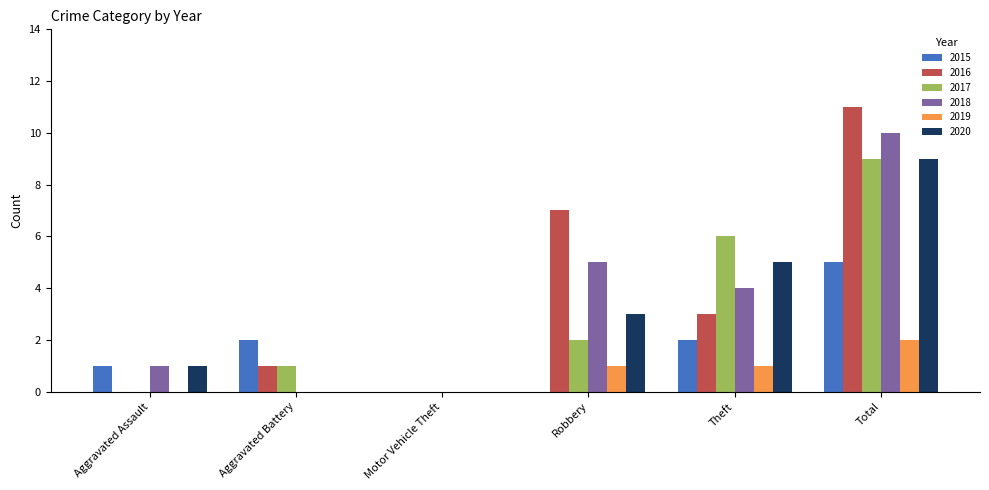

What are all the series names shown in the legend?

2015, 2016, 2017, 2018, 2019, 2020